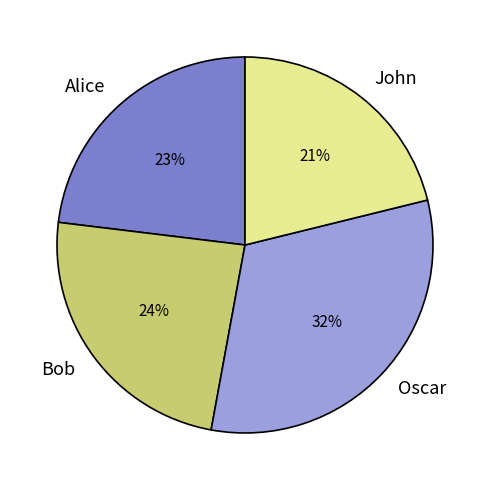

Which has a higher value, Alice or Oscar?

Oscar